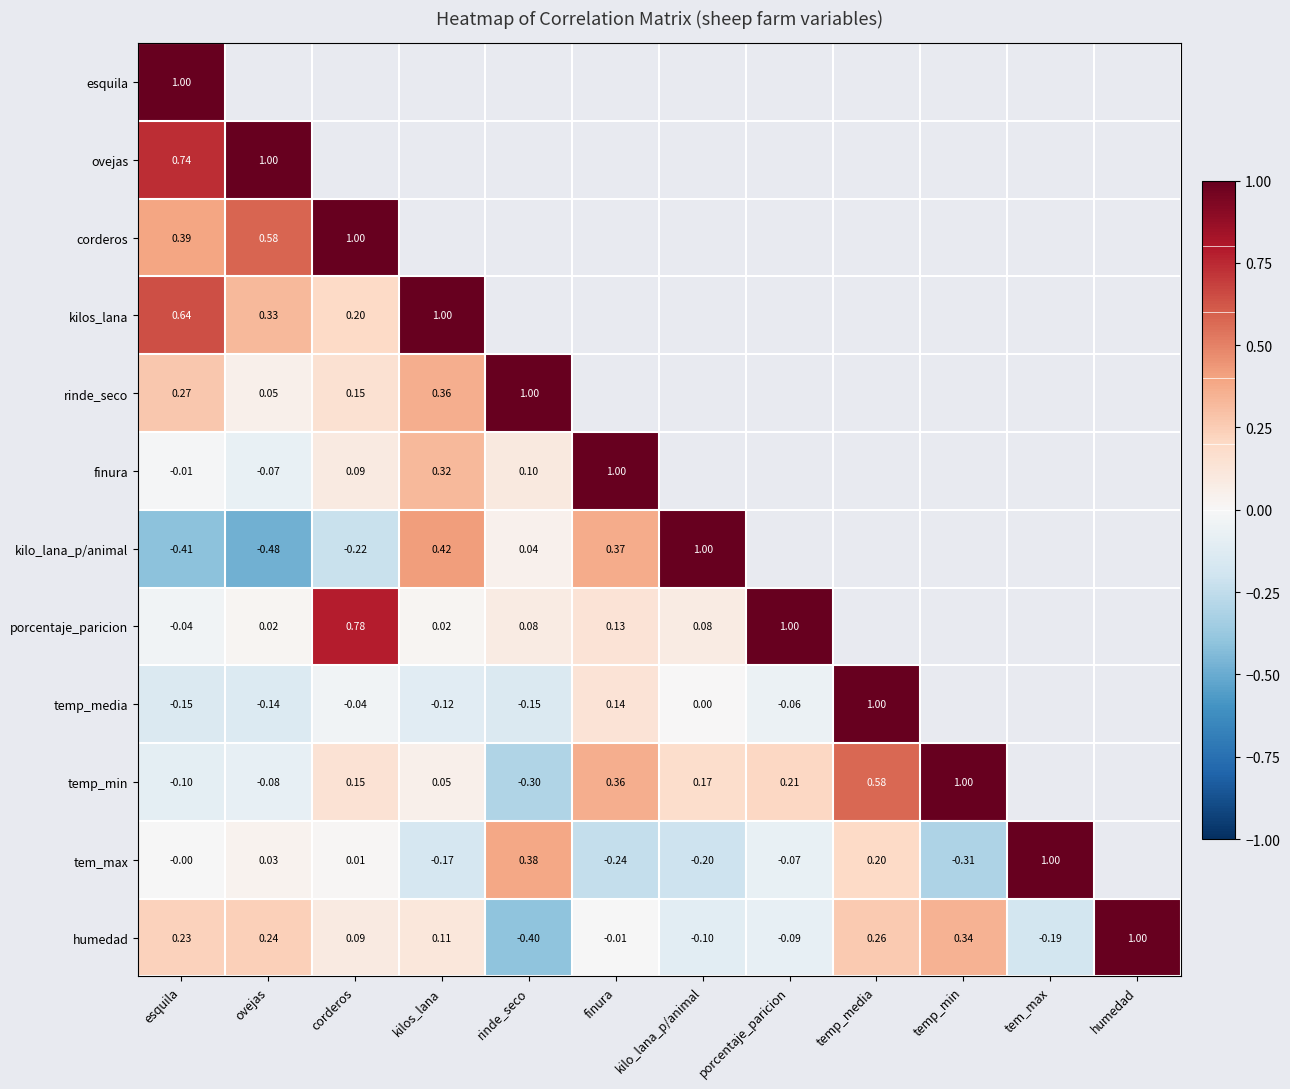

Where does the humedad series first go above 0?

esquila